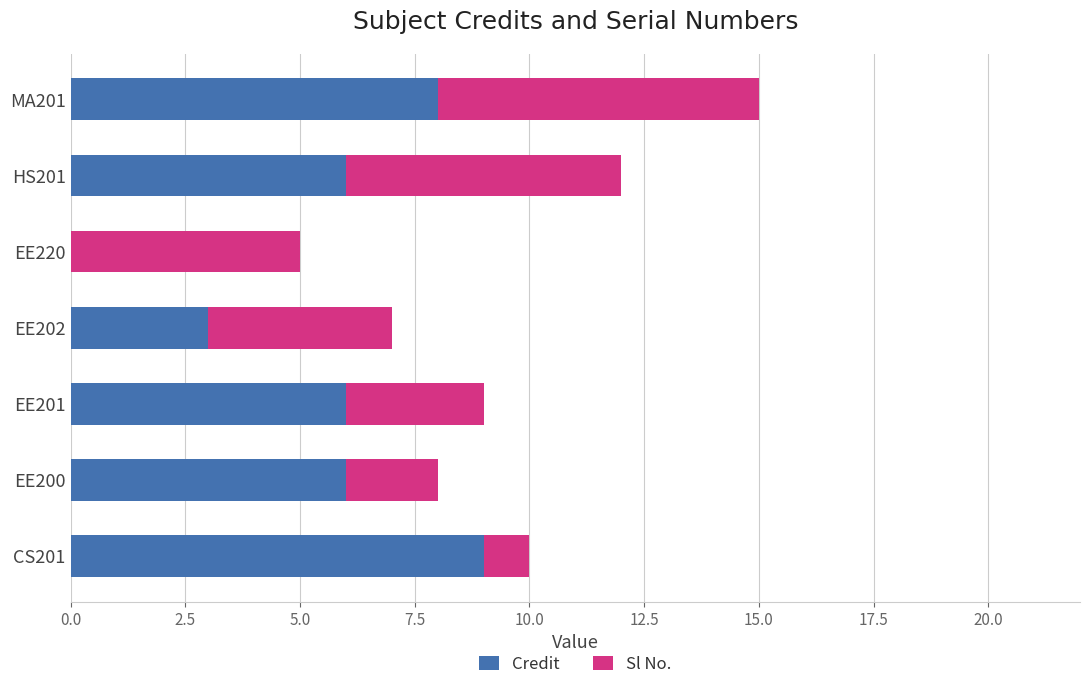

True or false: Credit has a value of 3 at EE202.

True